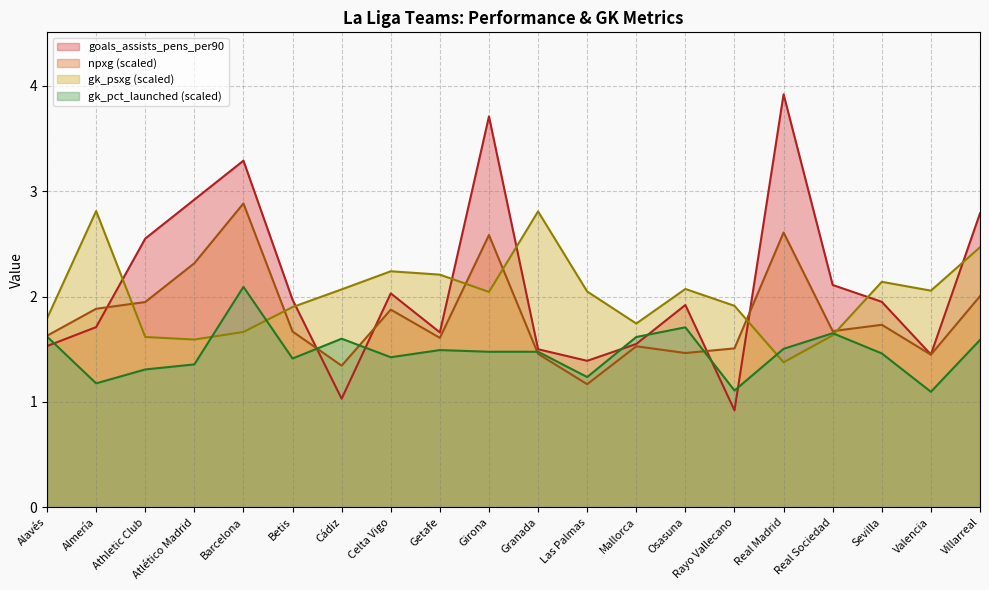

Which series has the largest range (max minus min)?

goals_assists_pens_per90